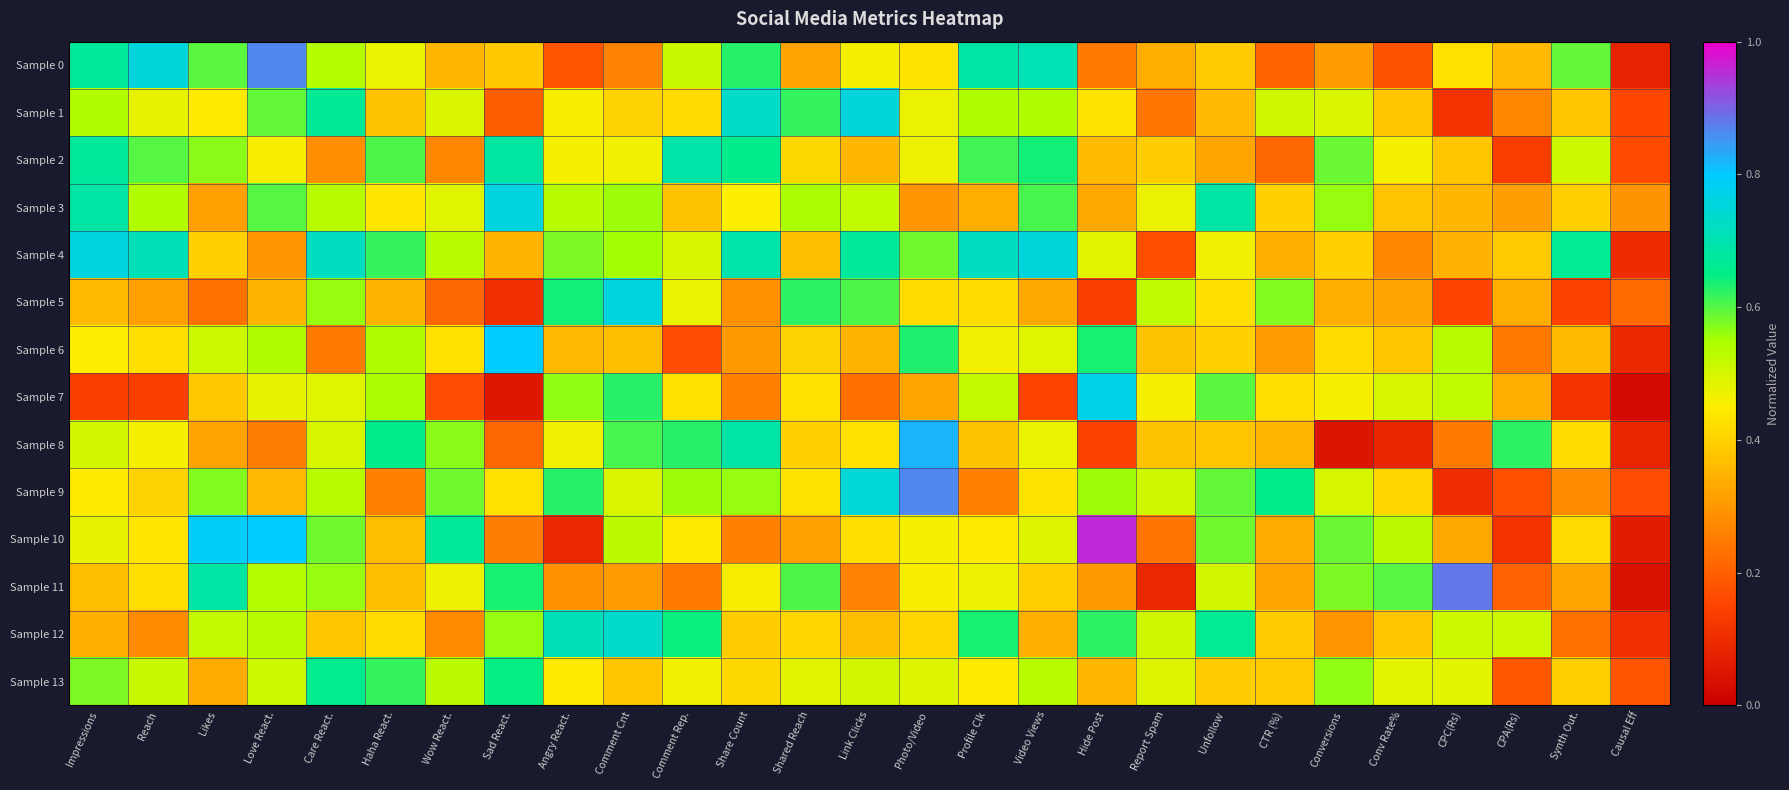

At how many categories does at least one series exceed 0?

27